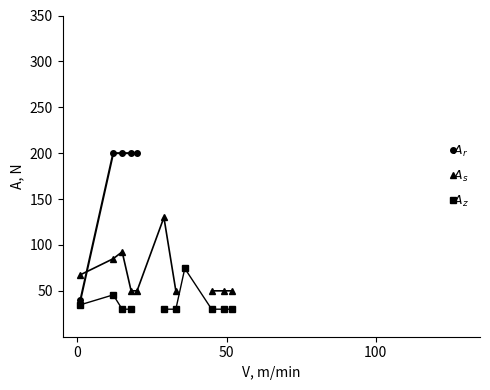

In $A_z$, how many points are higher than both neighbors (excluding endpoints)?

2